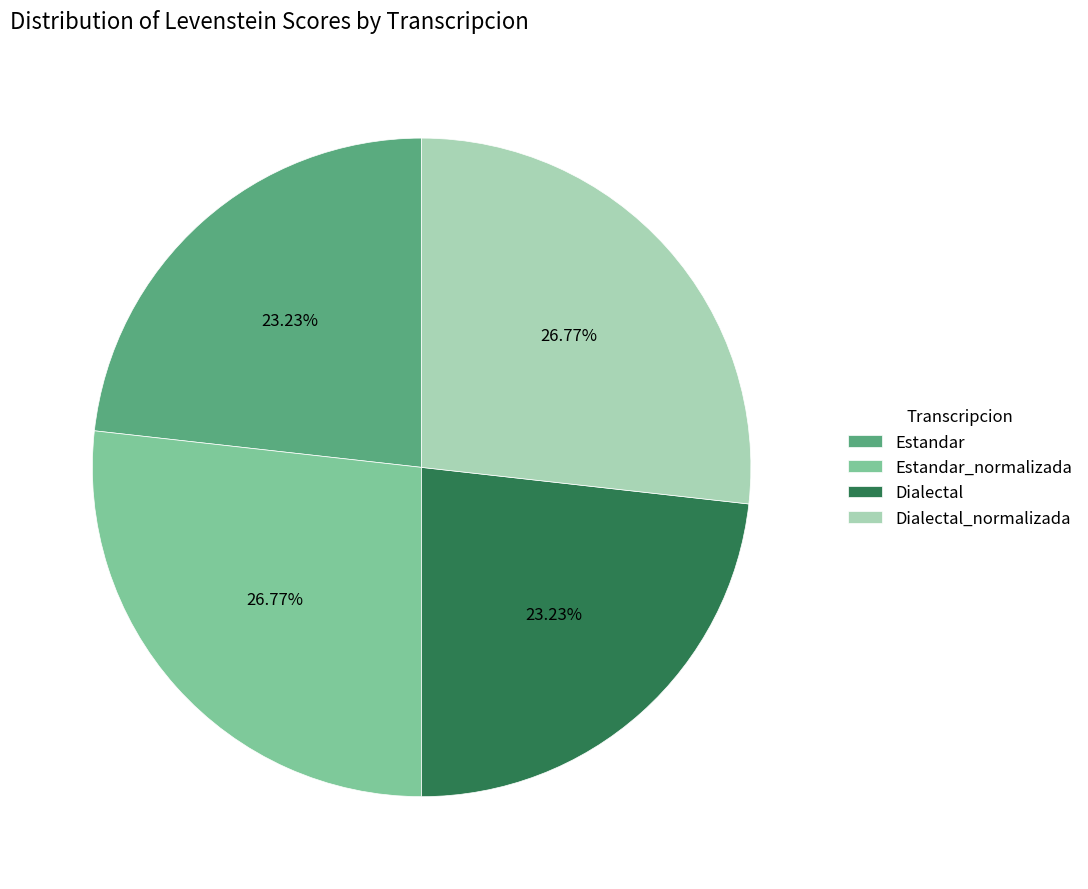

Does any single category account for the majority?

No